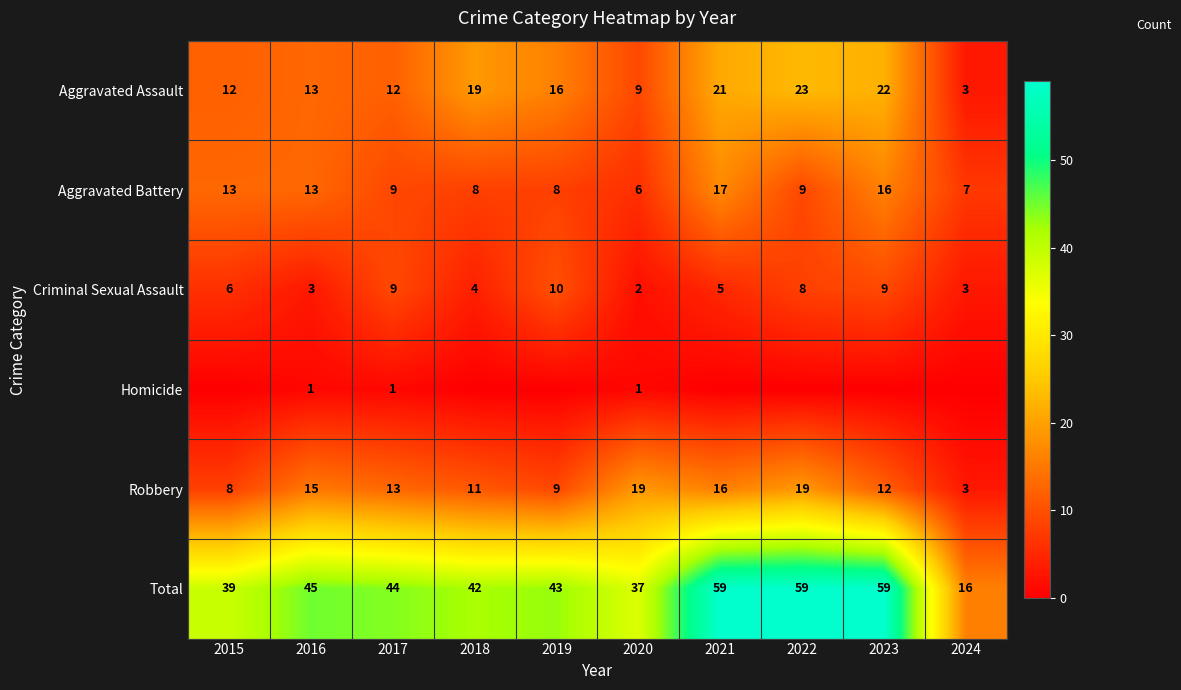

True or false: Aggravated Battery has a value of 16 at 2023.

True